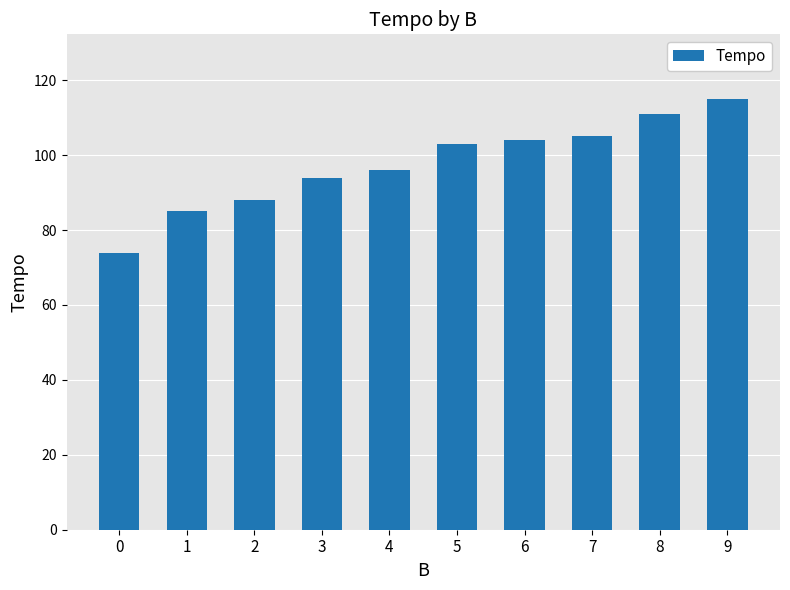

What is the sum of all values?

975